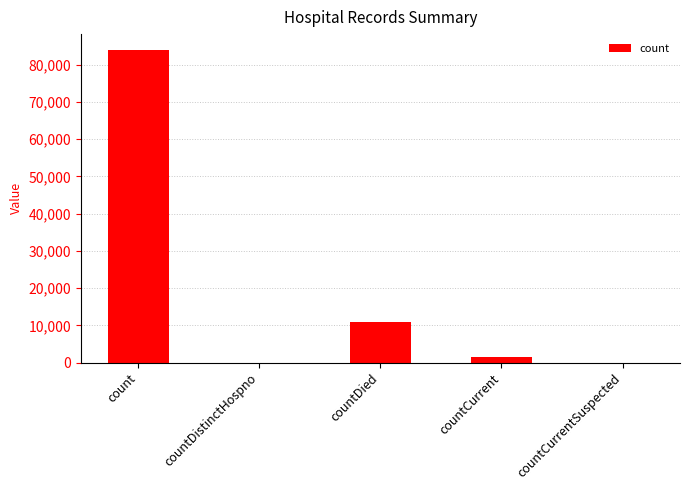

Reading right to left, what are all the values shown in this chart?

countCurrentSuspected=0	countCurrent=1447	countDied=10916	countDistinctHospno=0	count=84058